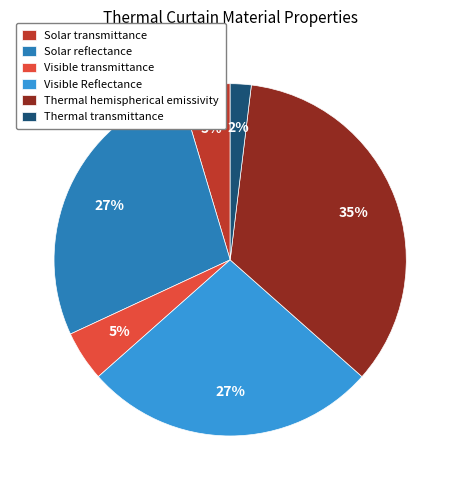

To the nearest percent, what portion does Thermal hemispherical emissivity represent?

35%